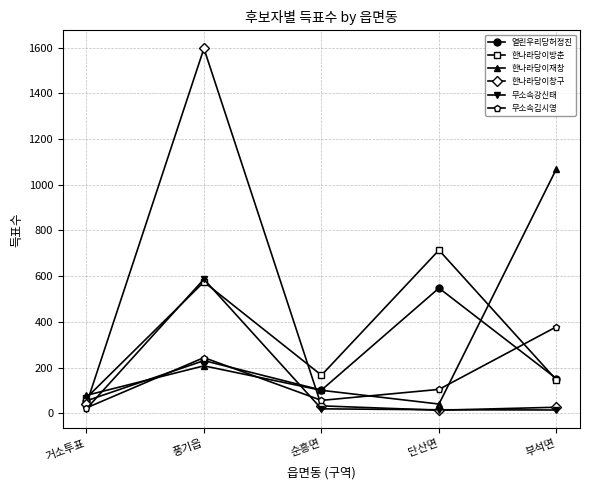

What is the sum of the 무소속강신태 values at 부석면 and 거소투표?

35